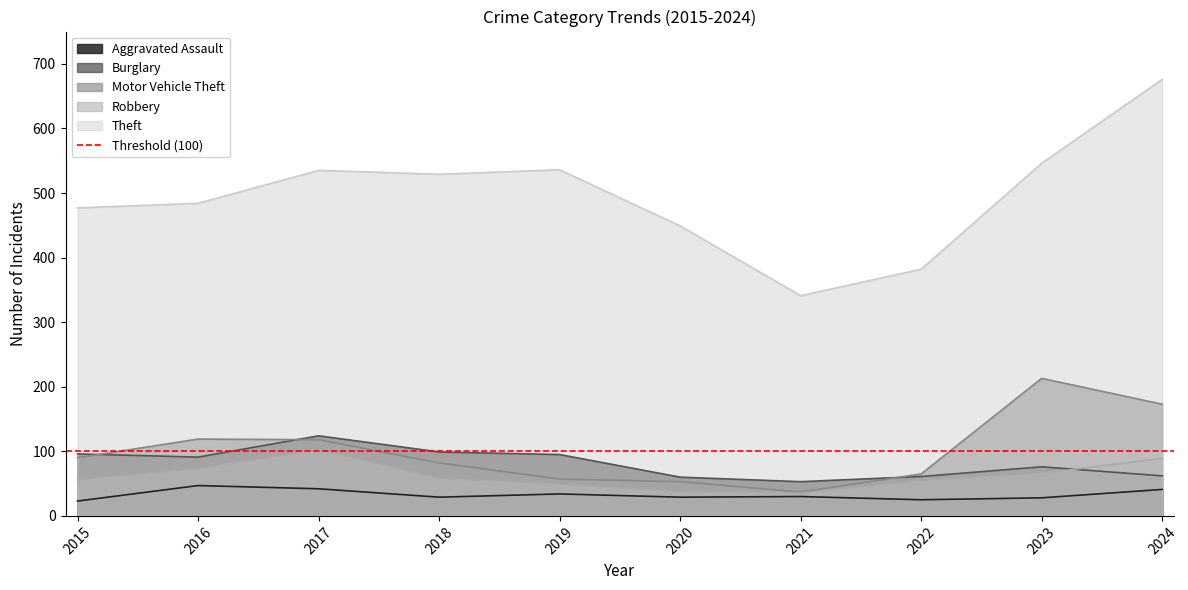

How many categories are shown in the chart?

10